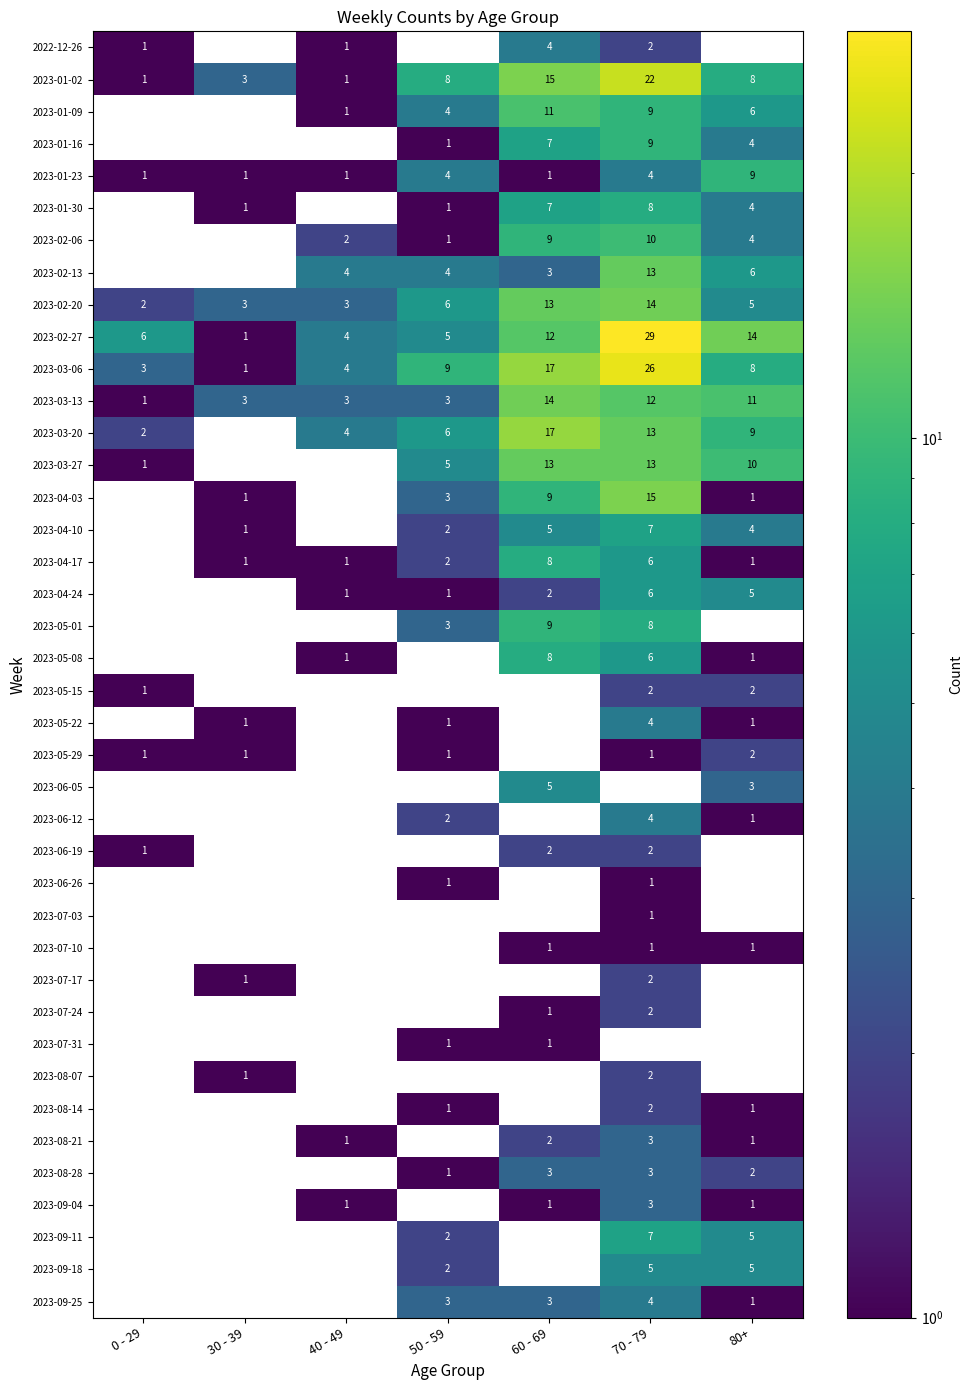

What is the difference between the maximum and minimum values in the 2023-02-27 series?

28